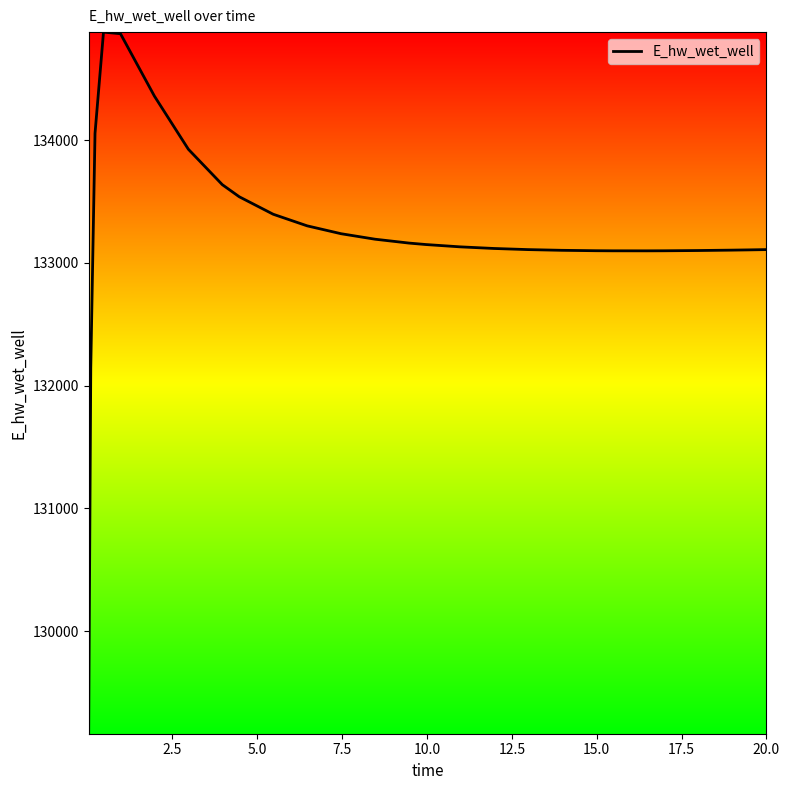

What is the difference between the maximum and minimum values?

5715.8